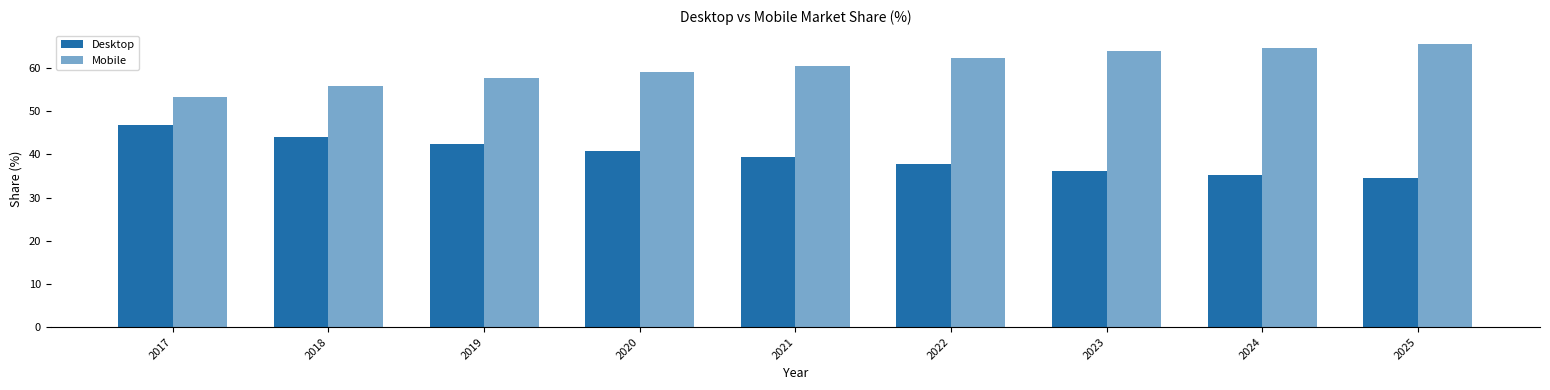

What is the value of the Desktop bar at the 7th from the left?

36.1